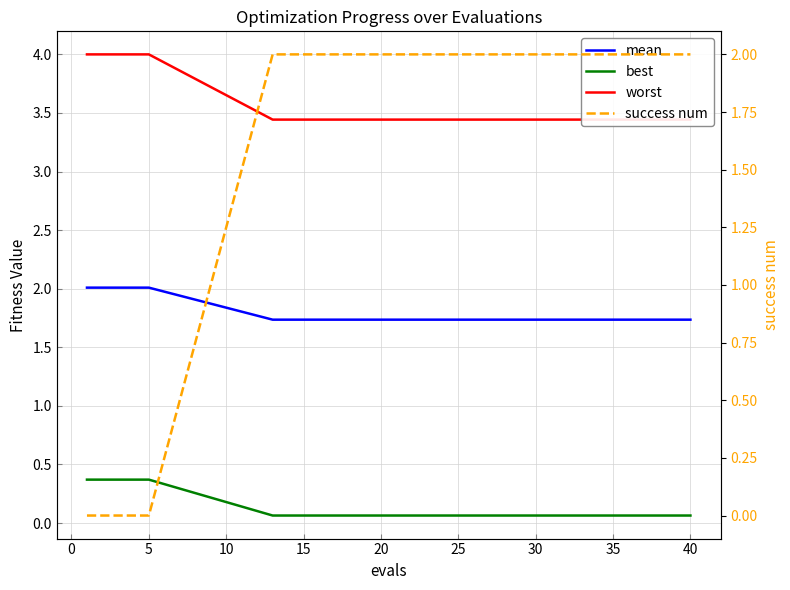

What is the value of the mean point at the 11th from the left?

1.7